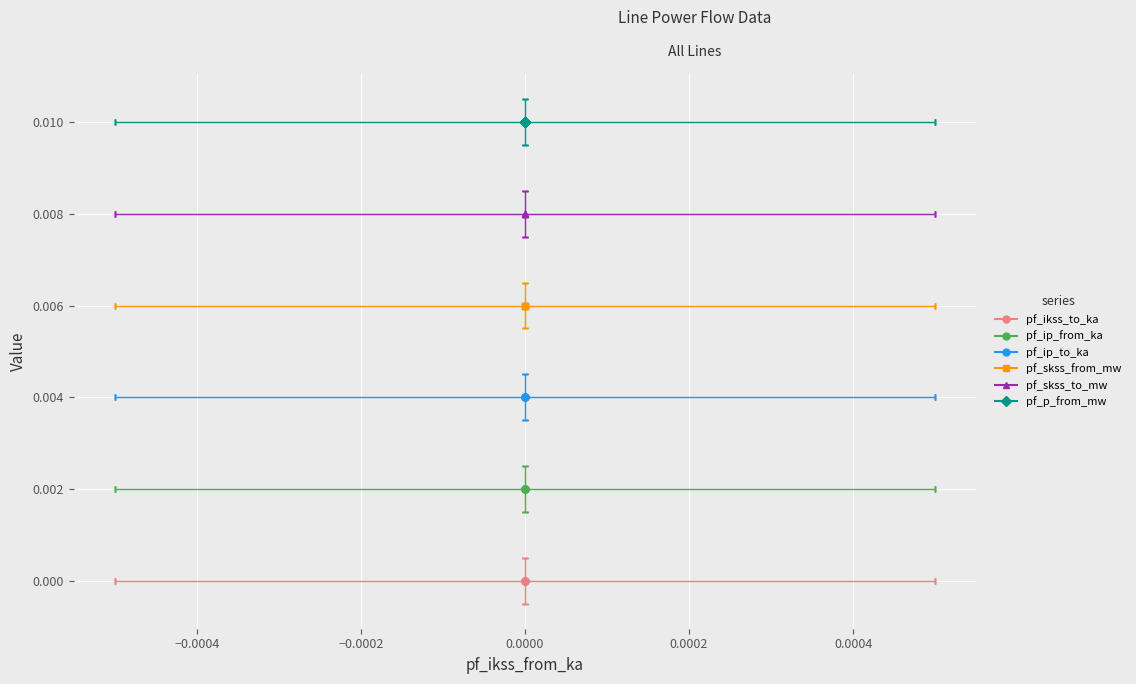

True or false: pf_ip_from_ka and pf_skss_to_mw cross at least once.

False